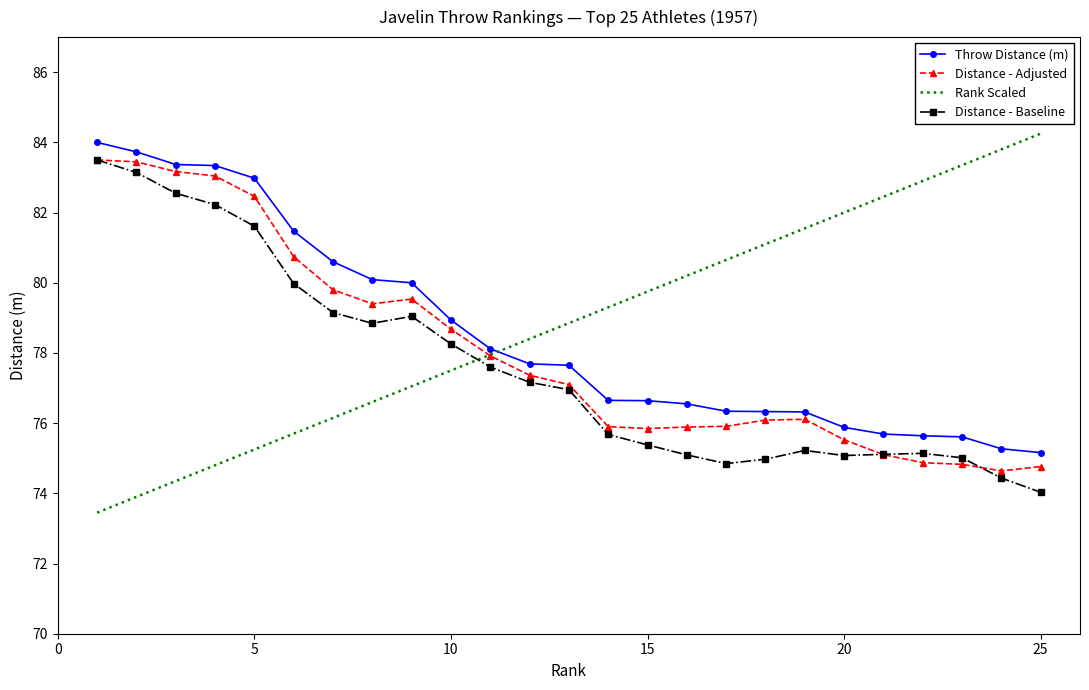

Count the number of categories in the chart.

25